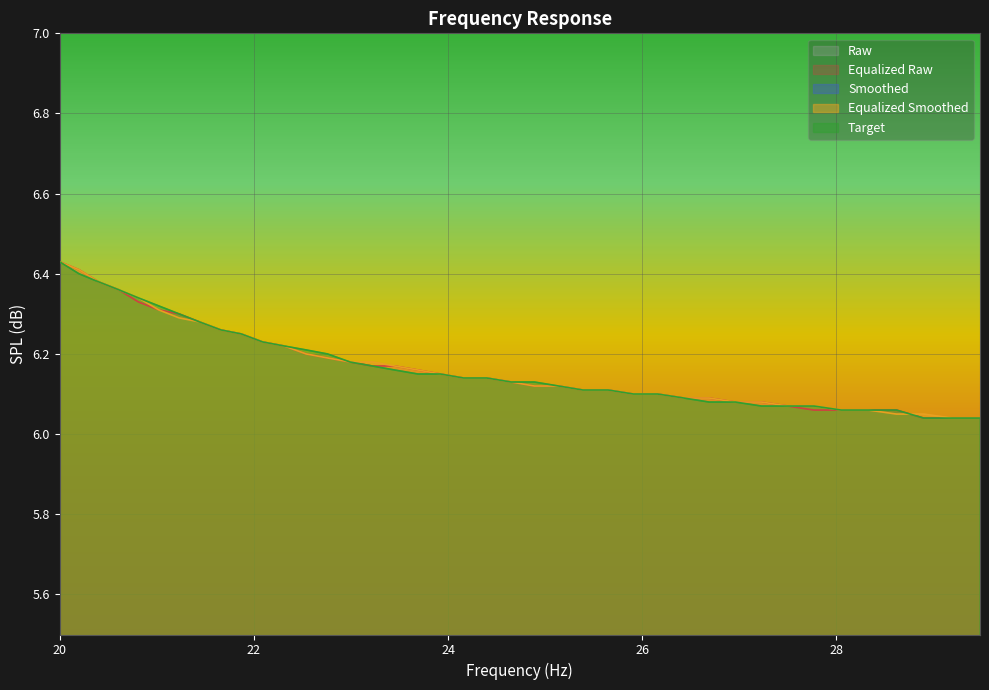

True or false: raw and smoothed intersect in this chart.

False